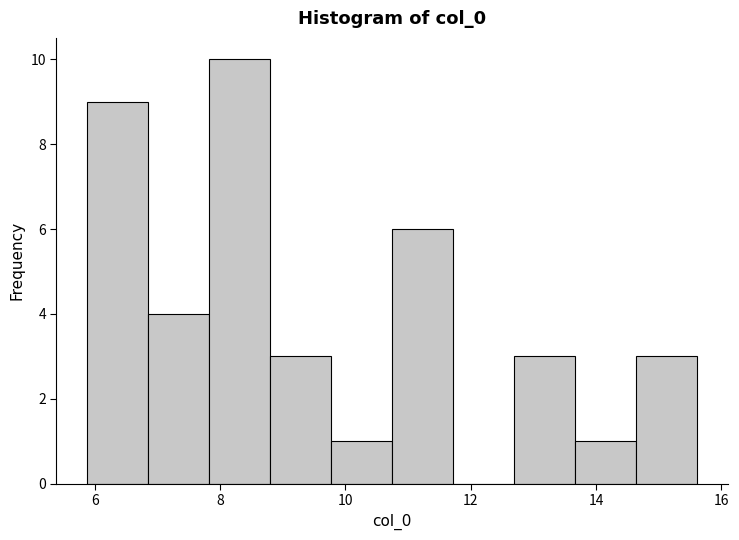

Which range on the x-axis has the tallest bar?

7.8 to 8.8